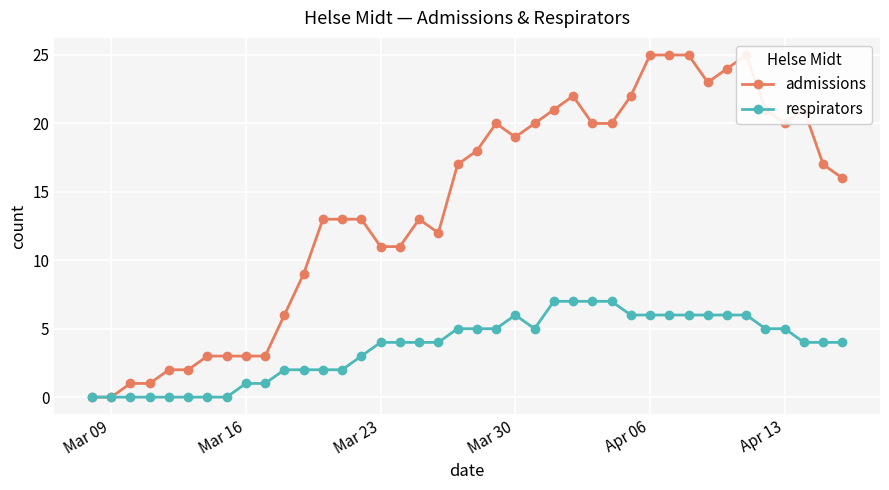

Is it true that respirators equals 0 at Mar 09?

True